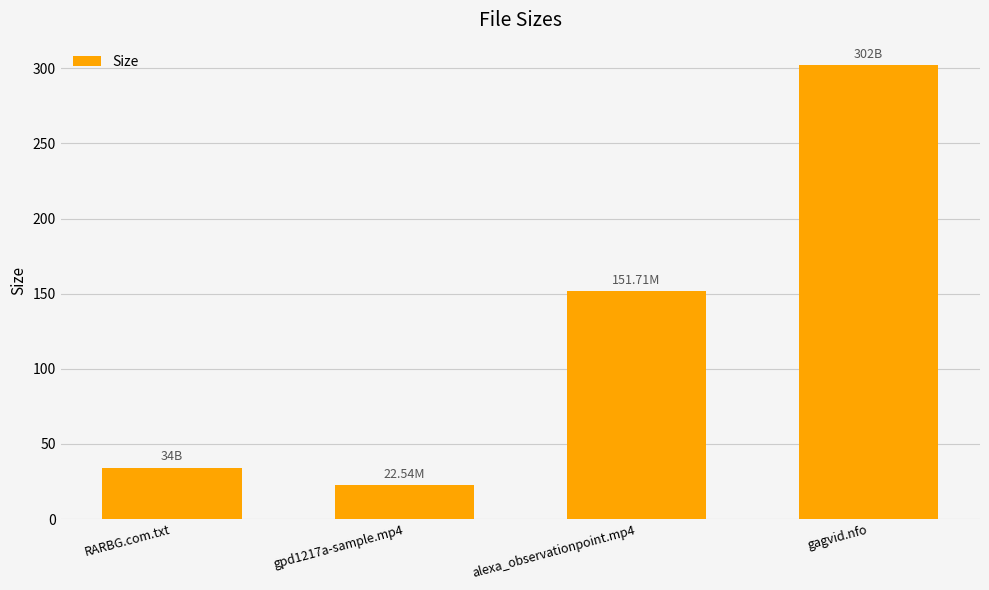

Reading left to right, extract all data points from this chart.

34.0	22.5	151.7	302.0